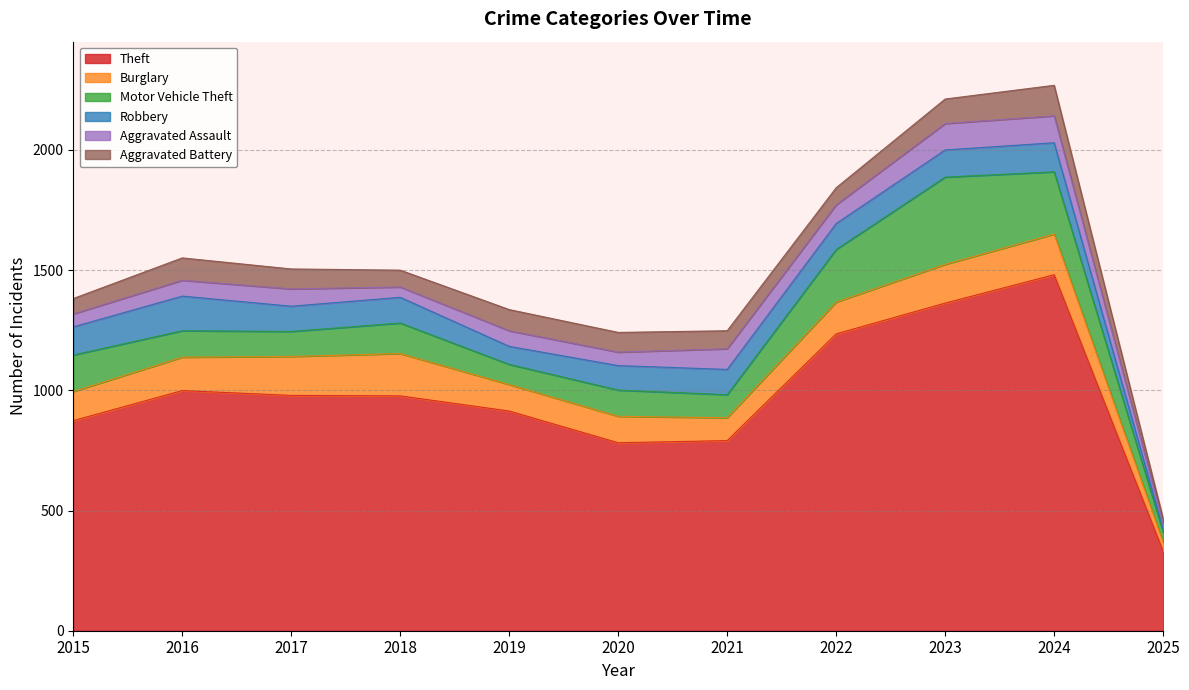

Does the chart display data point markers on the line(s)?

No